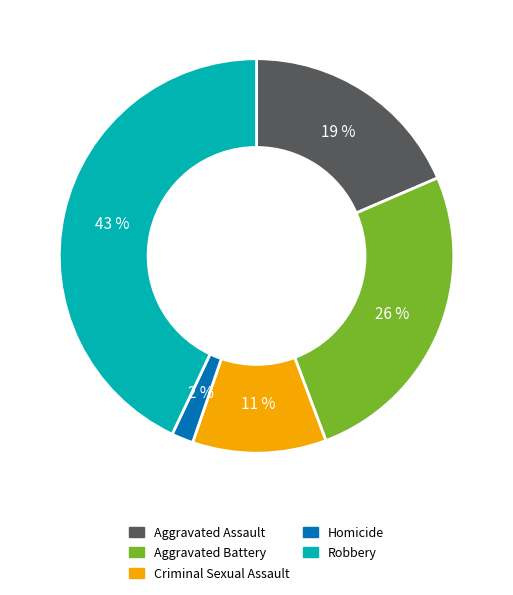

Is it true that Criminal Sexual Assault is 11% of the pie?

True